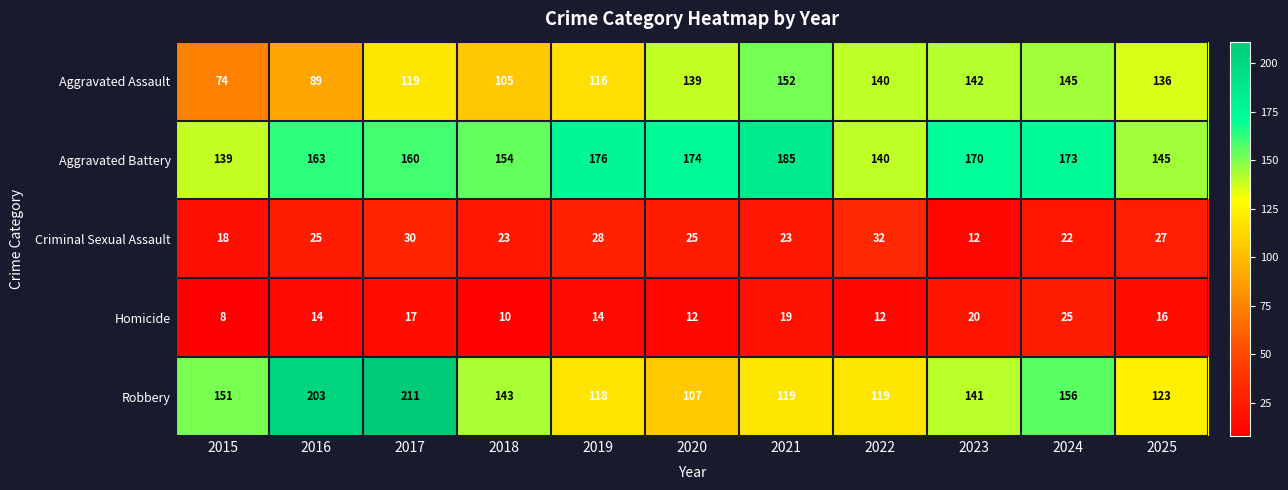

What is the difference between the second highest and second lowest values in the Homicide series?

10